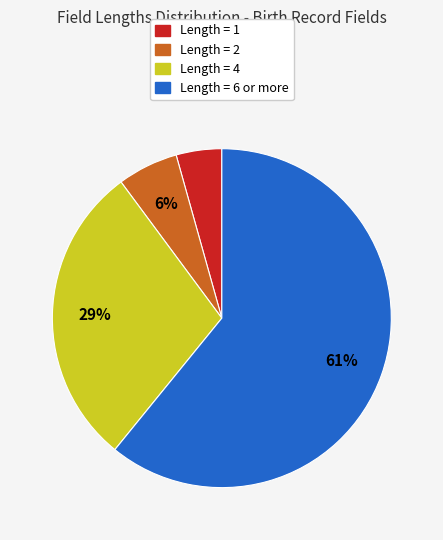

Is there any slice that represents more than half of the pie?

Yes